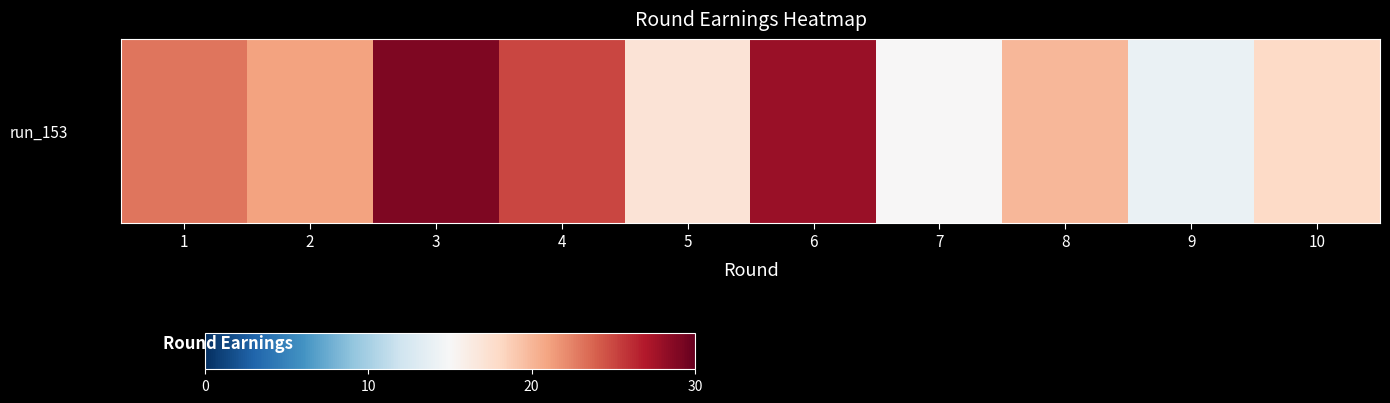

Reading right to left, extract all data points from this chart.

10=18	9=14	8=20	7=15	6=28	5=17	4=25	3=29	2=21	1=23